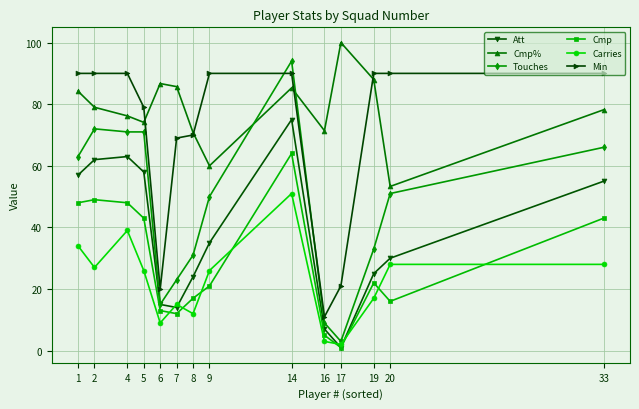

Which series has the largest range (max minus min)?

Touches